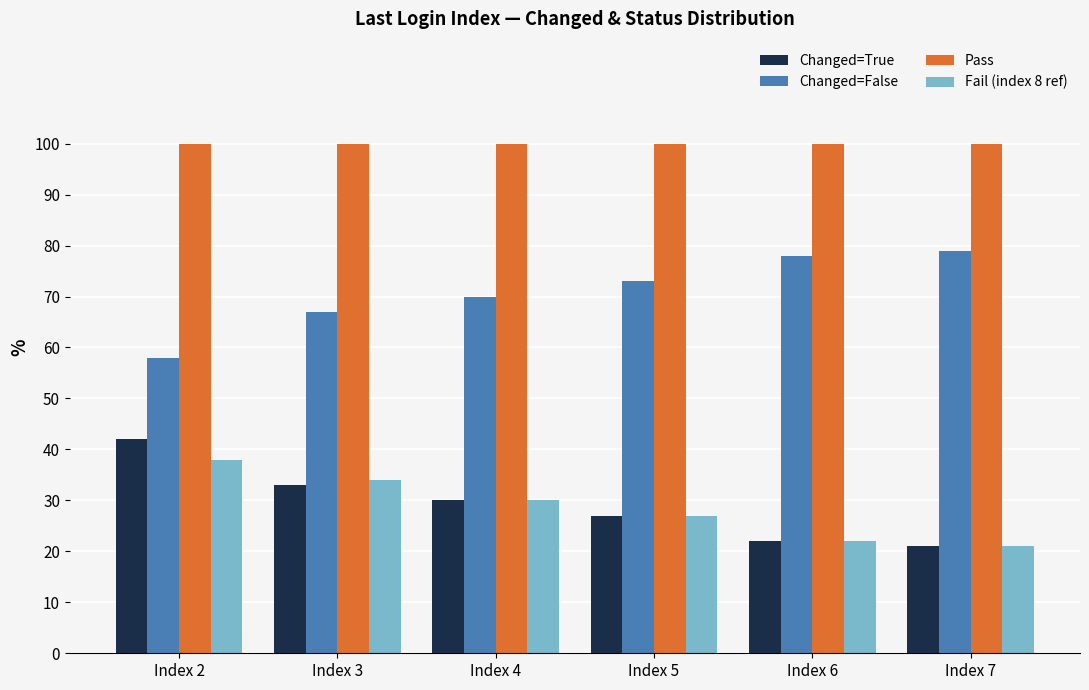

What is the average value of the Changed=True series?

29